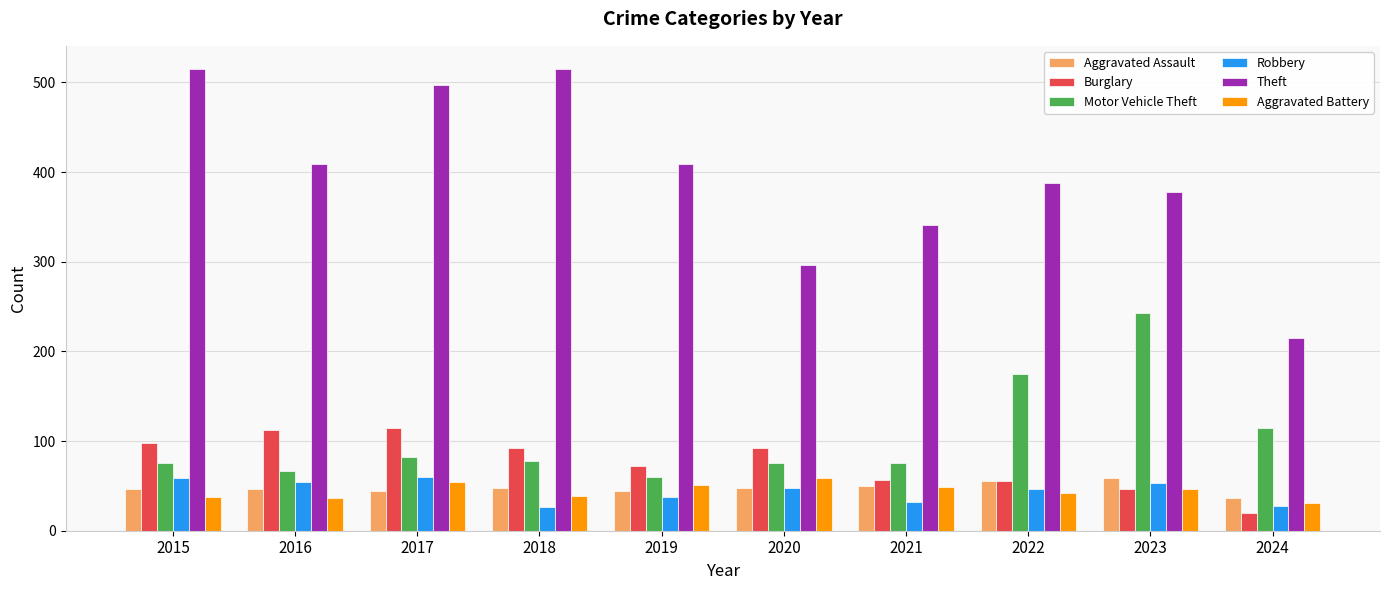

Where is Motor Vehicle Theft nearest to the value 151?

2022